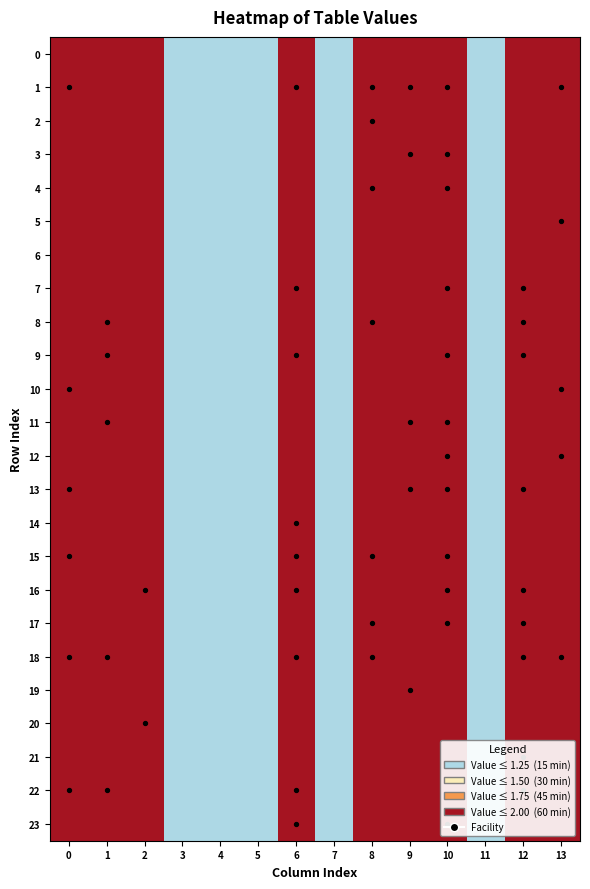

At how many categories does at least one series exceed 1?

9